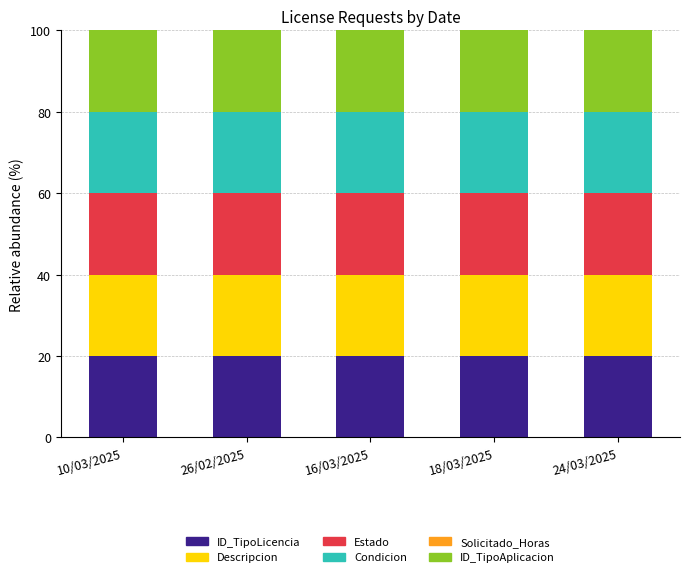

At which label does Descripcion reach its minimum?

10/03/2025